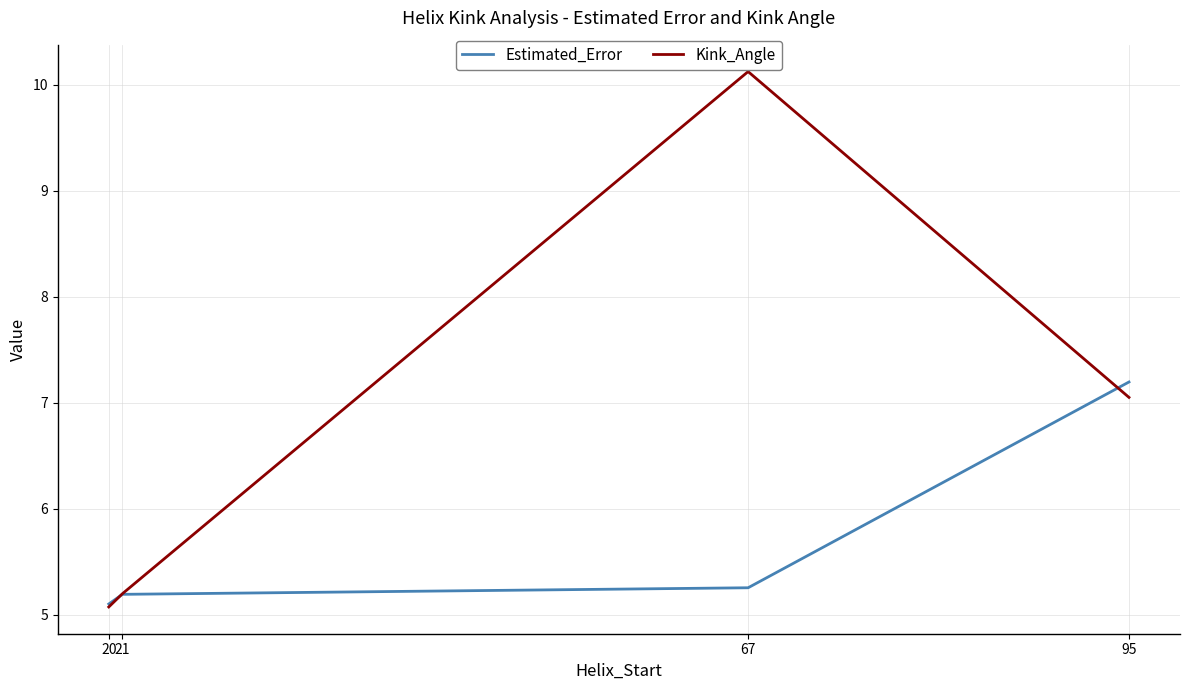

Which series changed the most between 20 and 95?

Estimated_Error